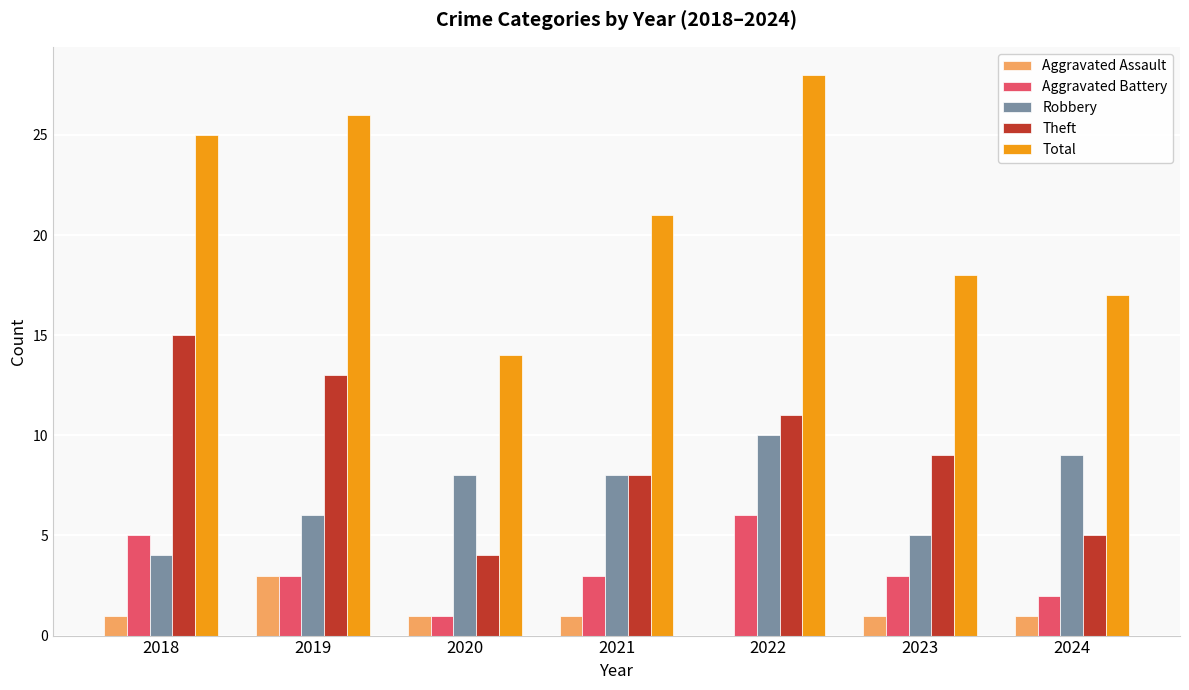

Which series has the largest total across all categories?

Total